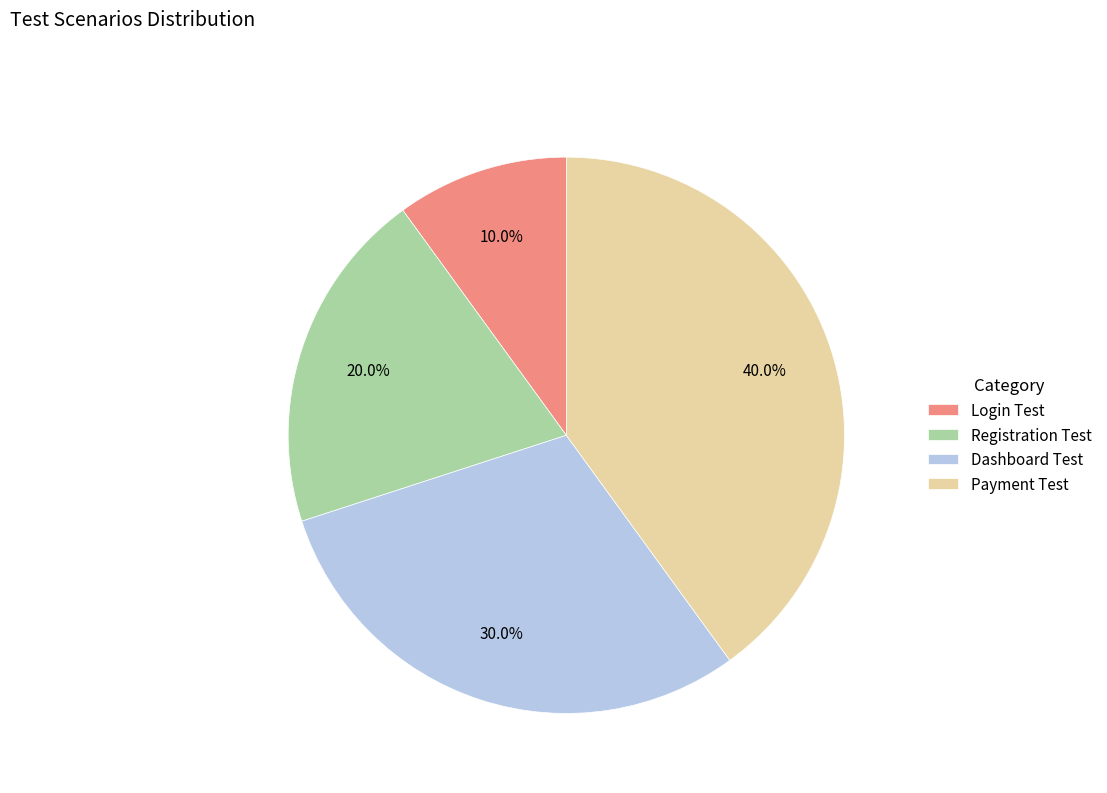

The Login Test slice represents 10% of the pie. True or false?

True